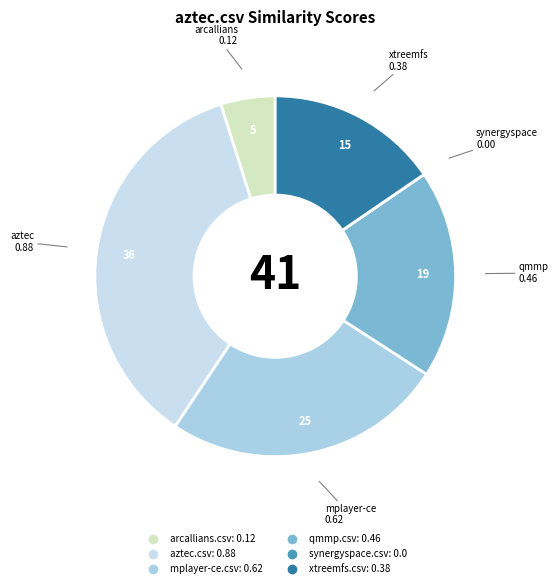

True or false: xtreemfs.csv accounts for 15% of the total.

True